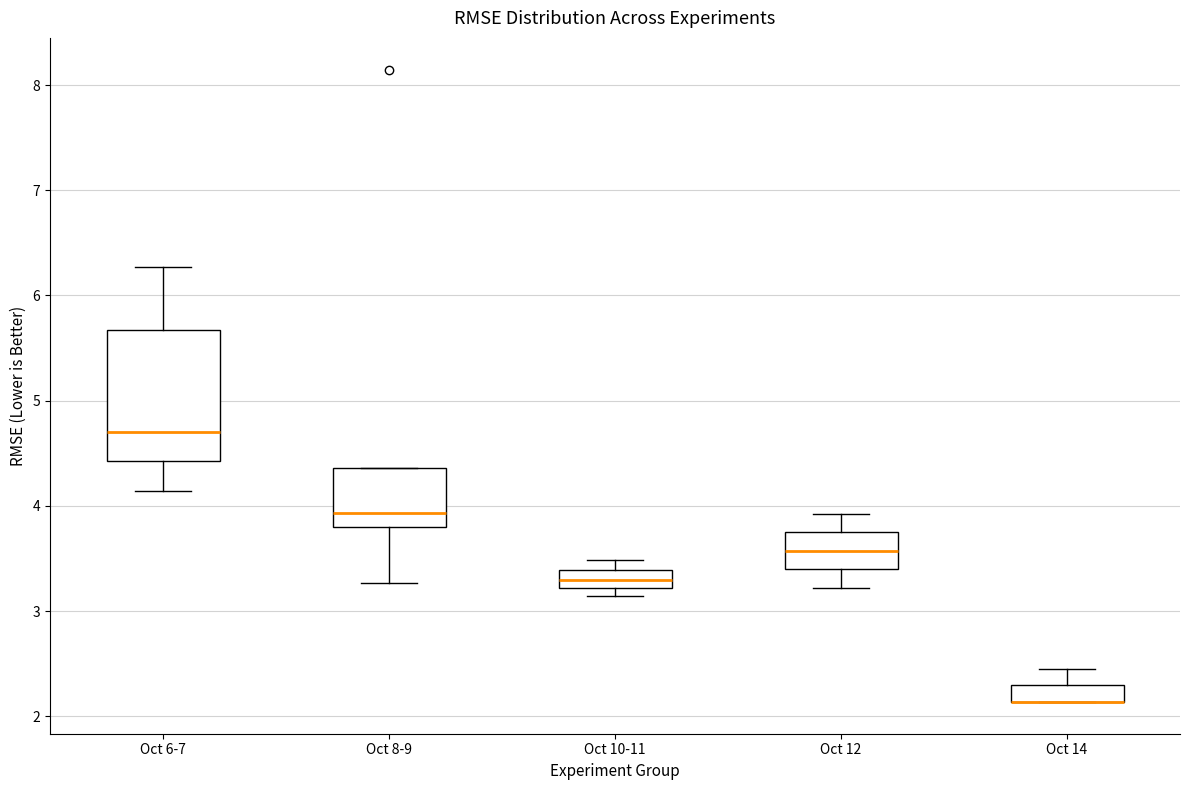

Reading left to right, read every box against the y-axis: the position of its median line, the range the box covers, and the ends of its whiskers. The values are not printed on the chart, so give them approximately, as read against the axis.

Oct 6-7: median 4.7, box 4.4 to 5.7, whiskers 4.1 to 6.3
Oct 8-9: median 3.9, box 3.8 to 4.4, whiskers 3.3 to 4.4
Oct 10-11: median 3.3, box 3.2 to 3.4, whiskers 3.1 to 3.5
Oct 12: median 3.6, box 3.4 to 3.7, whiskers 3.2 to 3.9
Oct 14: median 2.1 (drawn on the box's lower edge), box 2.1 to 2.3, whiskers 2.1 to 2.4